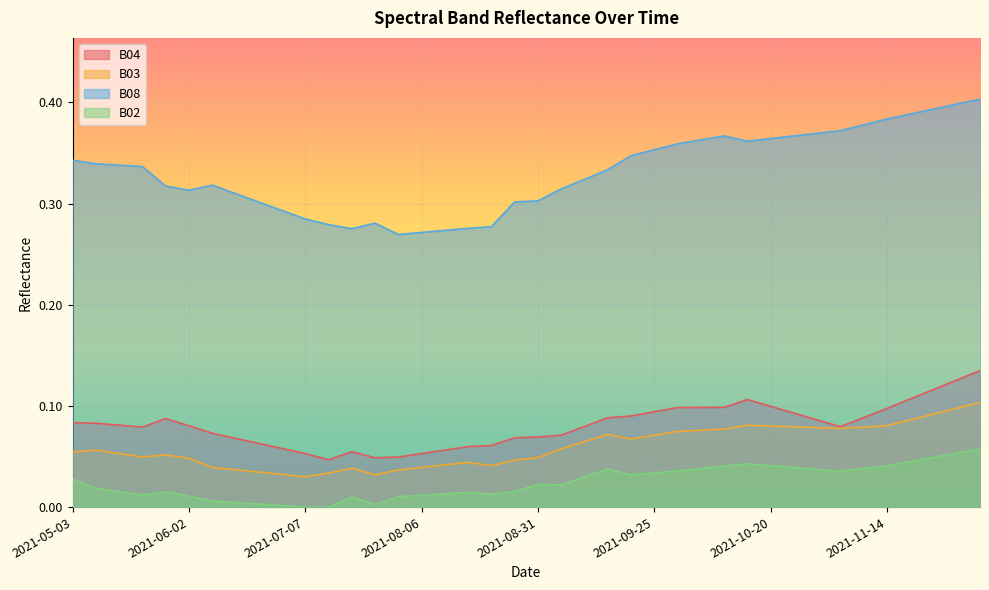

The value of B04 at 2021-06-12 is 0.1. True or false?

True